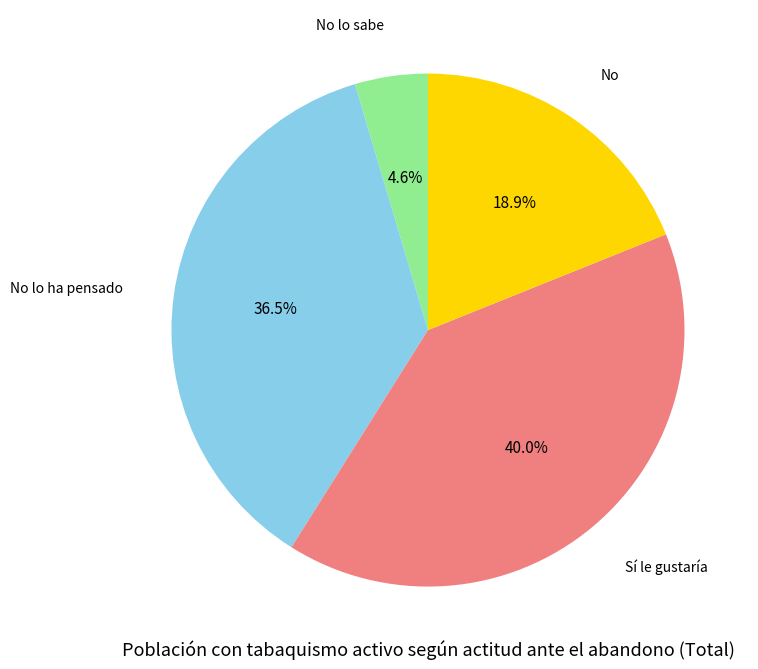

Does any single category account for the majority?

No